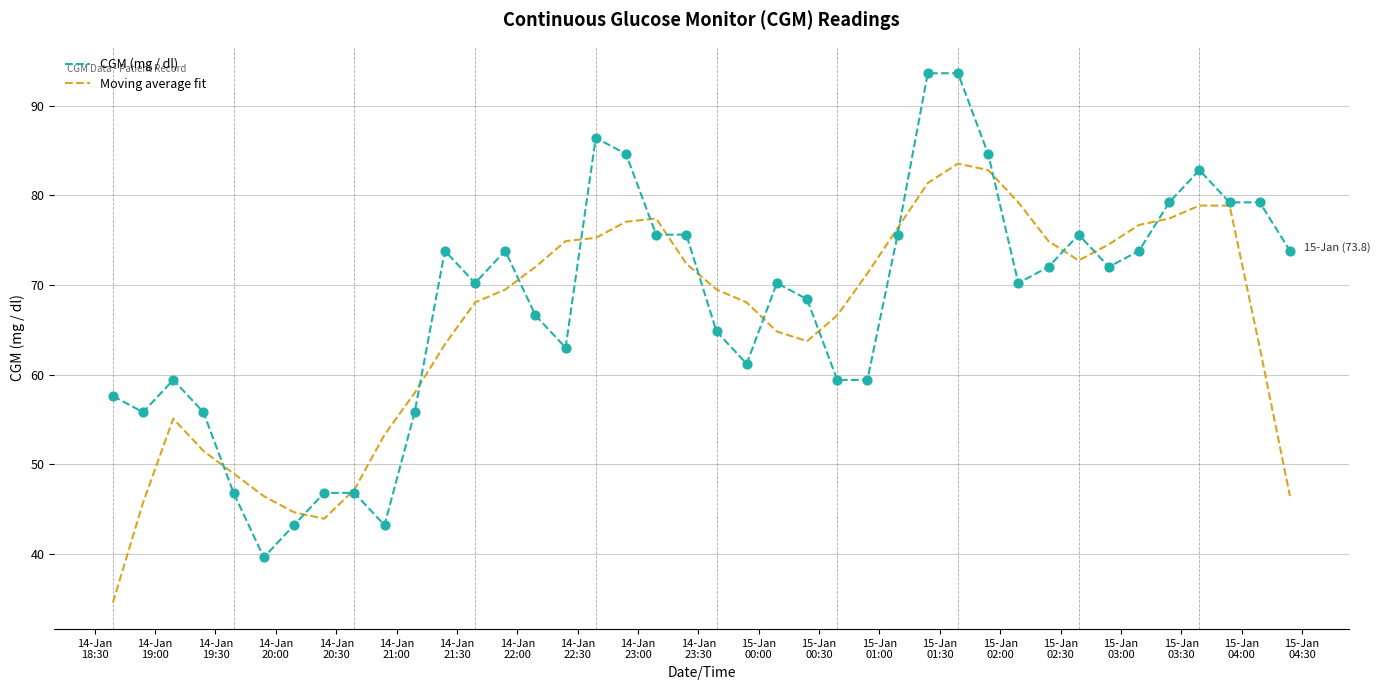

Which series has the widest spread of values?

CGM (mg / dl)